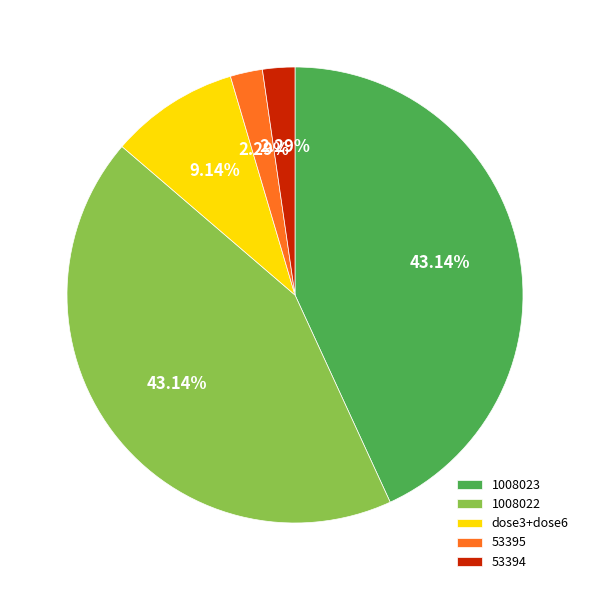

To the nearest percent, what is the average slice percentage?

20%